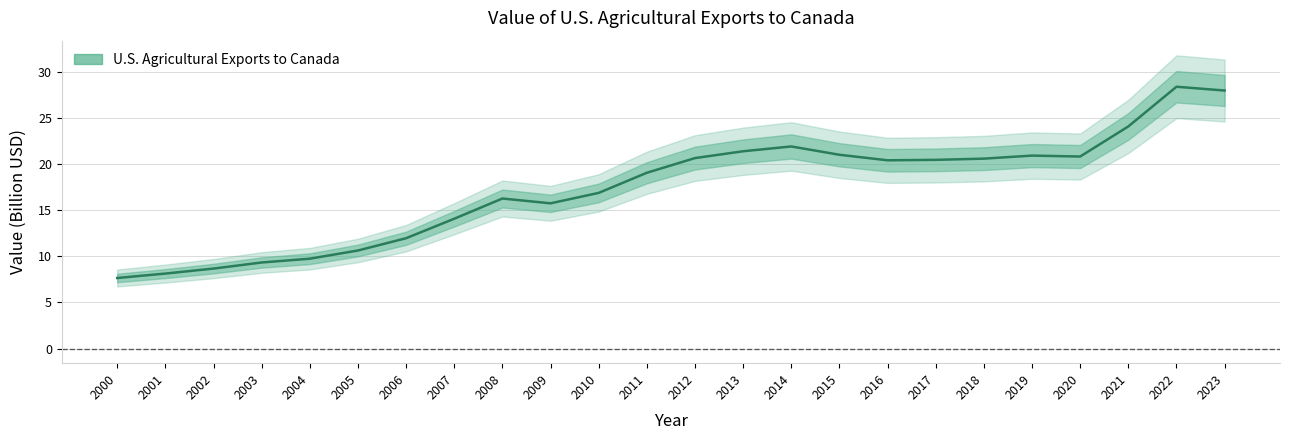

How many lines are shown in the chart?

1